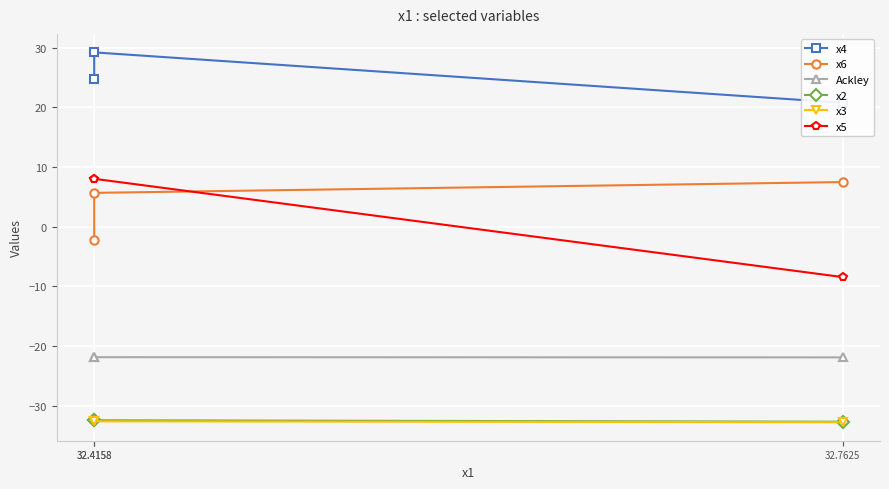

What is the value of the x6 point at the 1st from the left?

-2.3